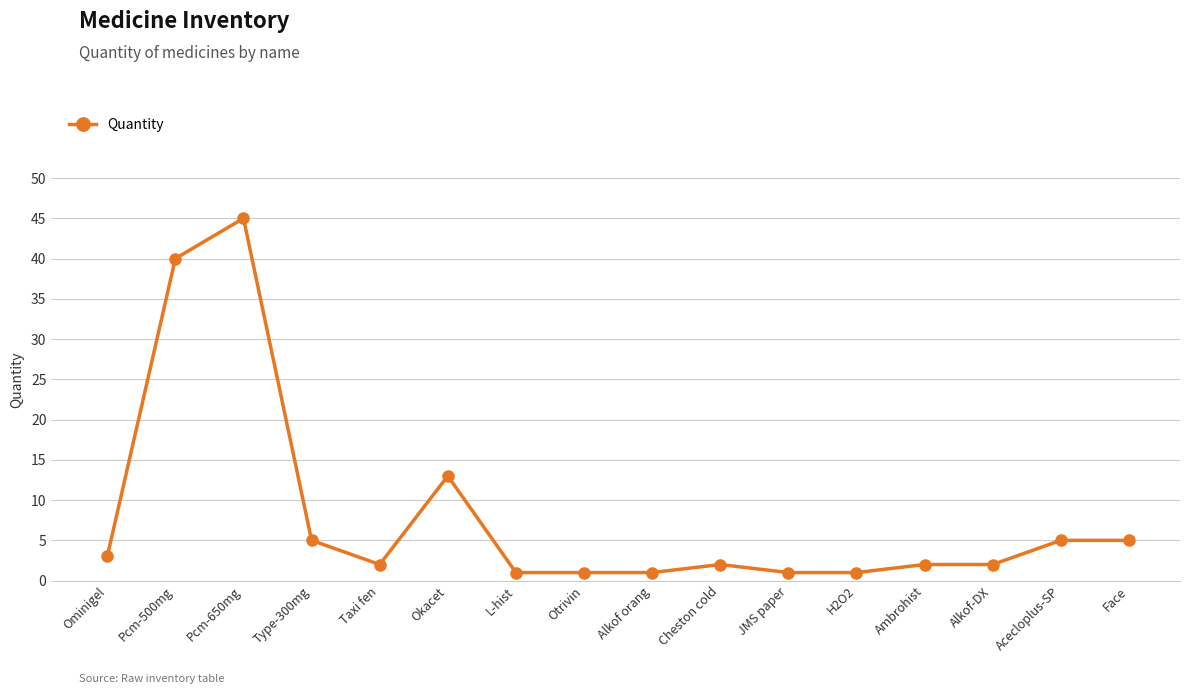

How many categories are shown in the chart?

16